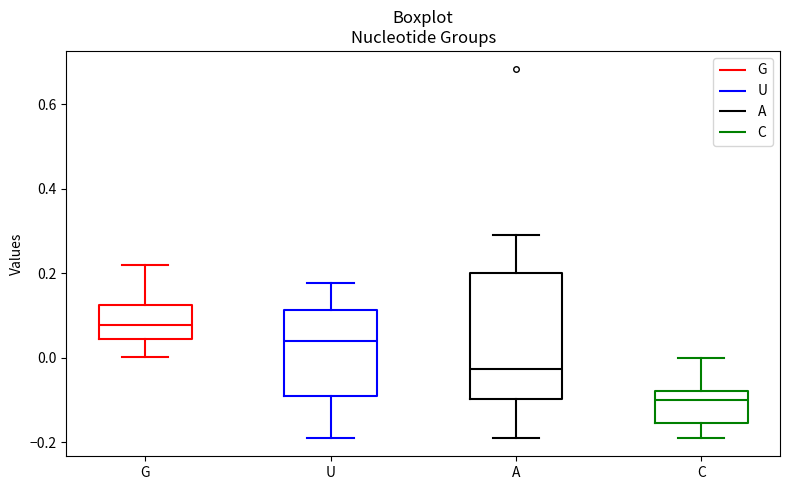

Which box is the tallest, from its lower edge to its upper edge?

A